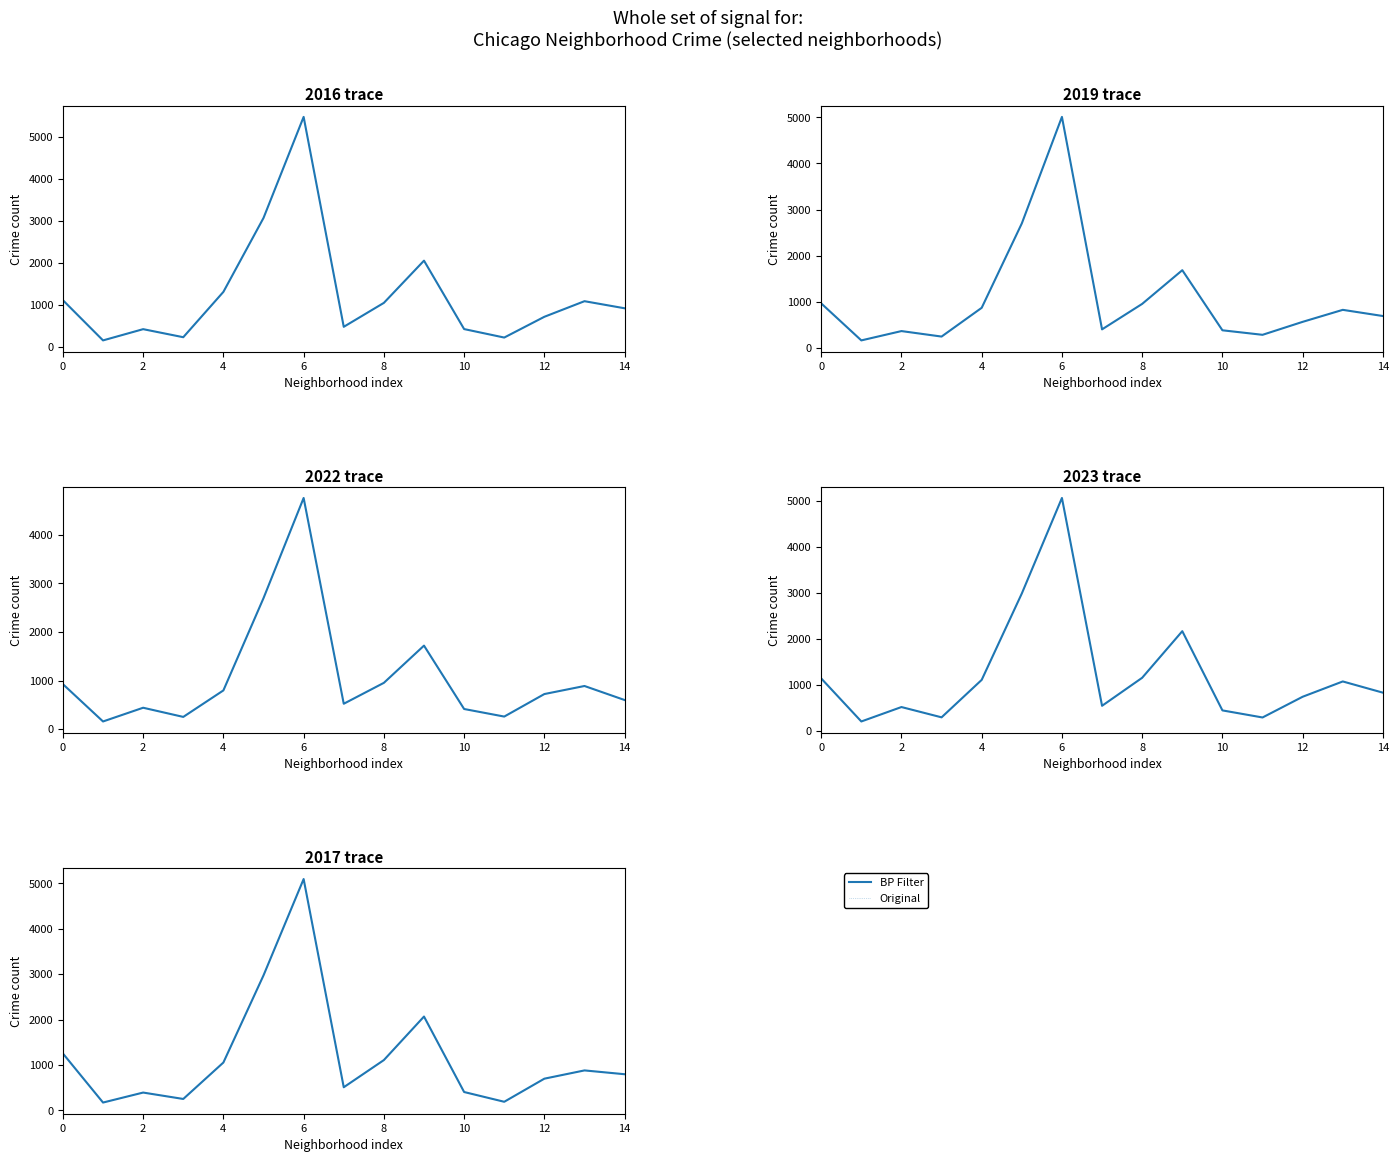

Is it true that Original equals 879 at 13?

True